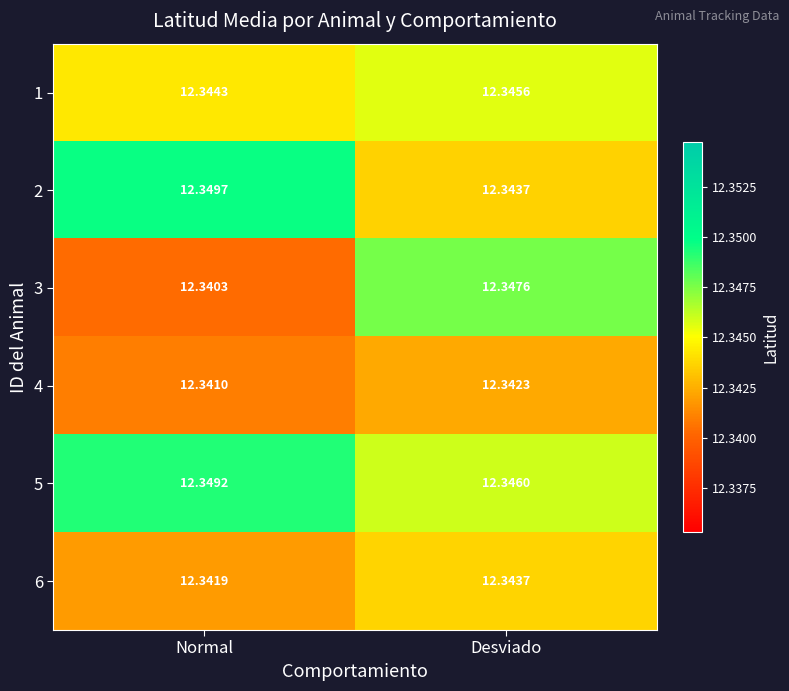

At which category is the sum across all series the highest?

Desviado